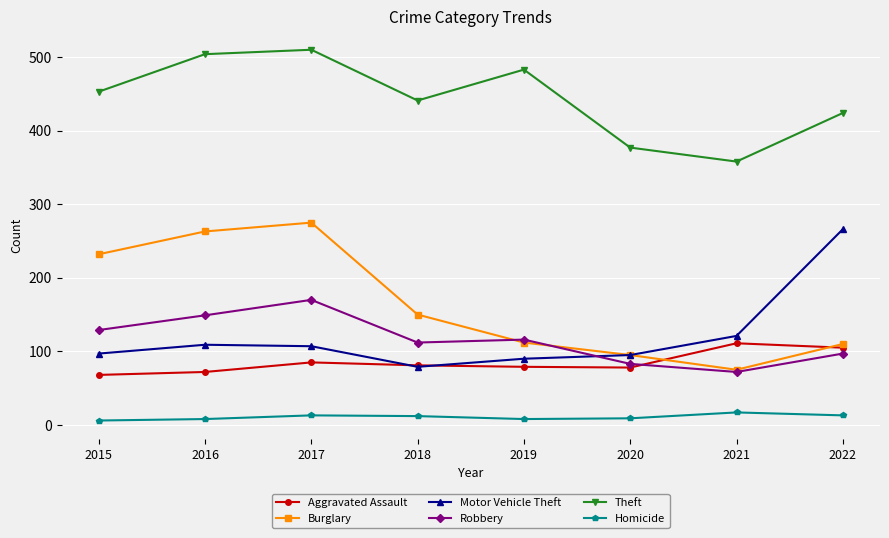

At 2016, list the series in order from smallest to largest.

Homicide, Aggravated Assault, Motor Vehicle Theft, Robbery, Burglary, Theft